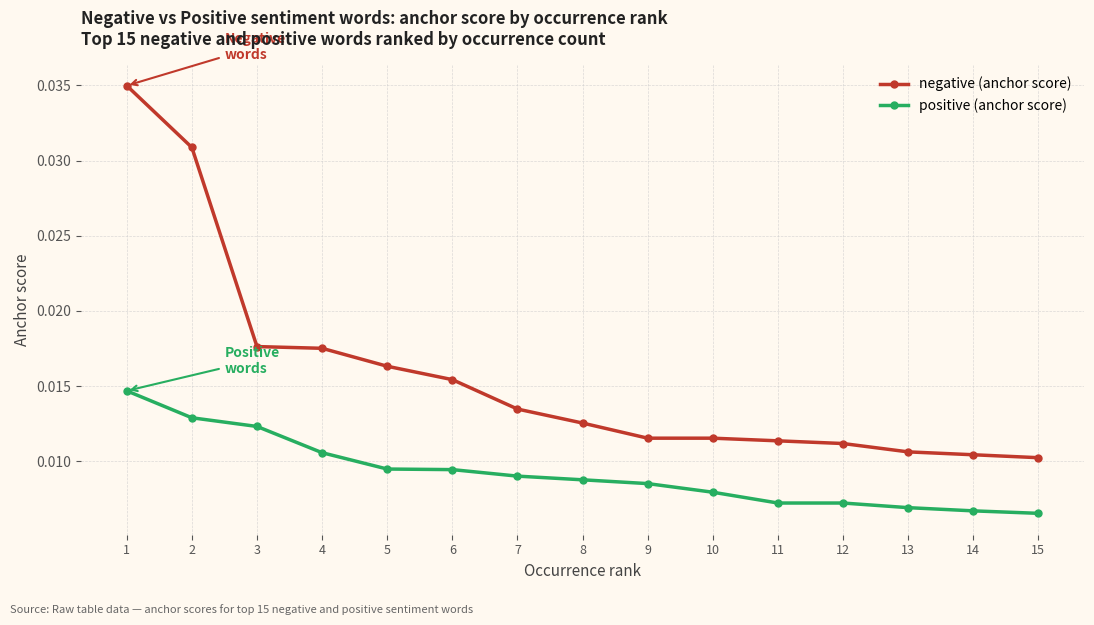

Rank the series at 12 from lowest to highest value.

positive (anchor score), negative (anchor score)